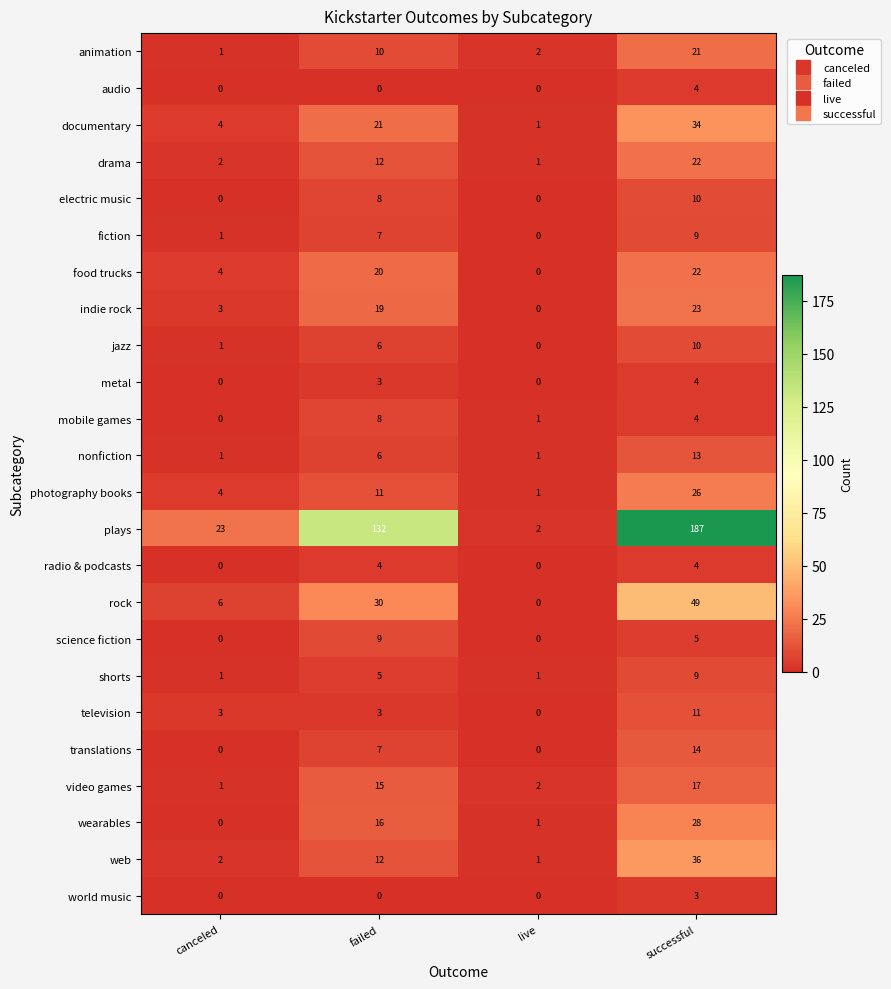

How many series are shown in this chart?

24